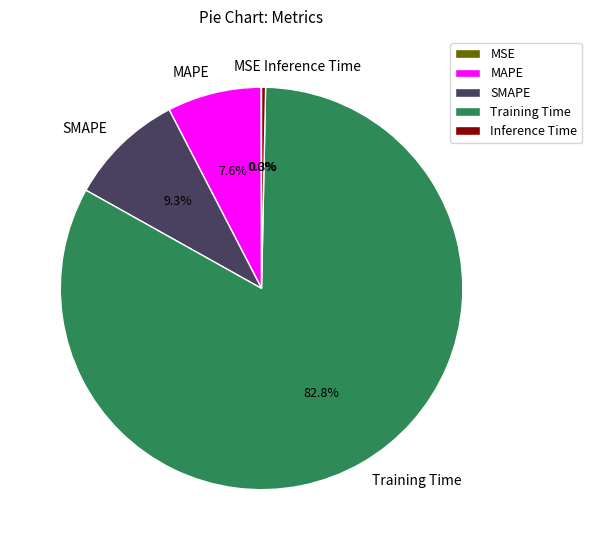

Which slice is the largest?

Training Time